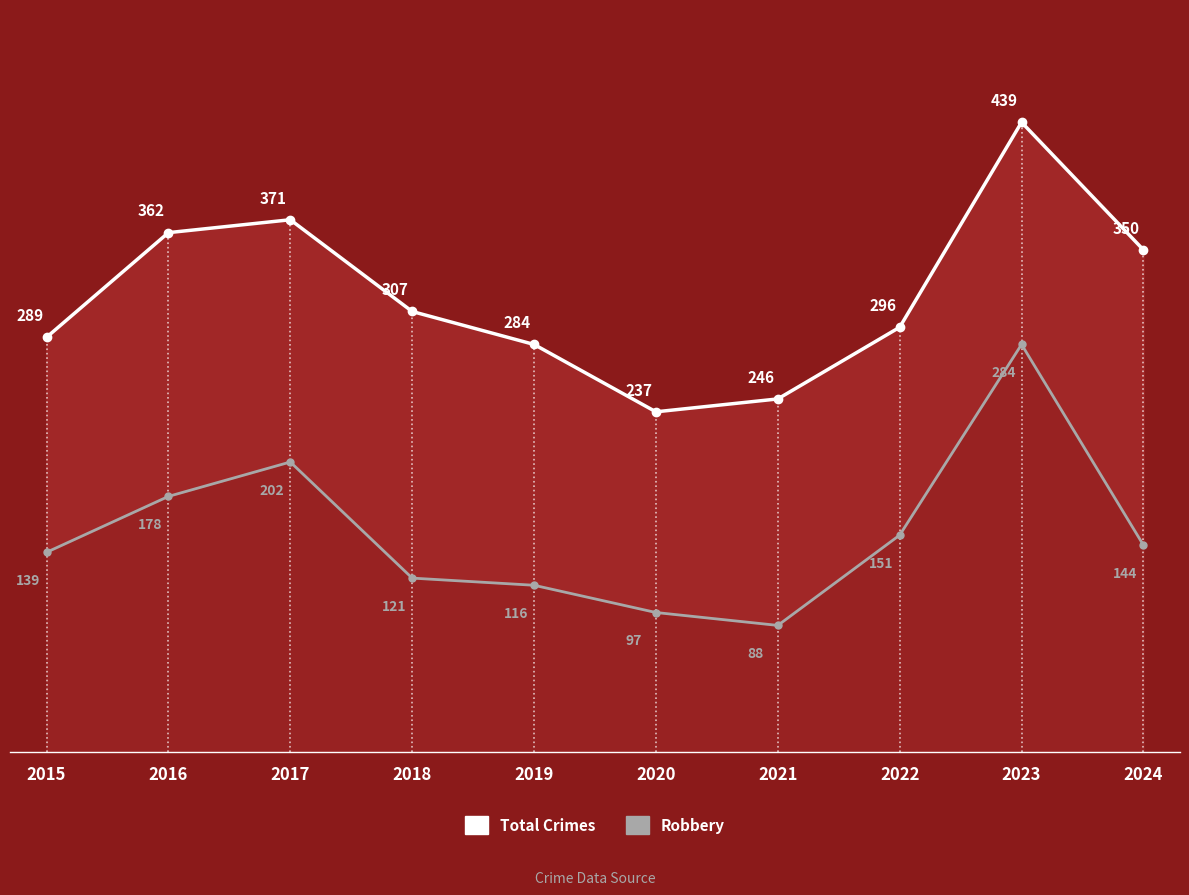

Does the chart have visible grid lines?

No